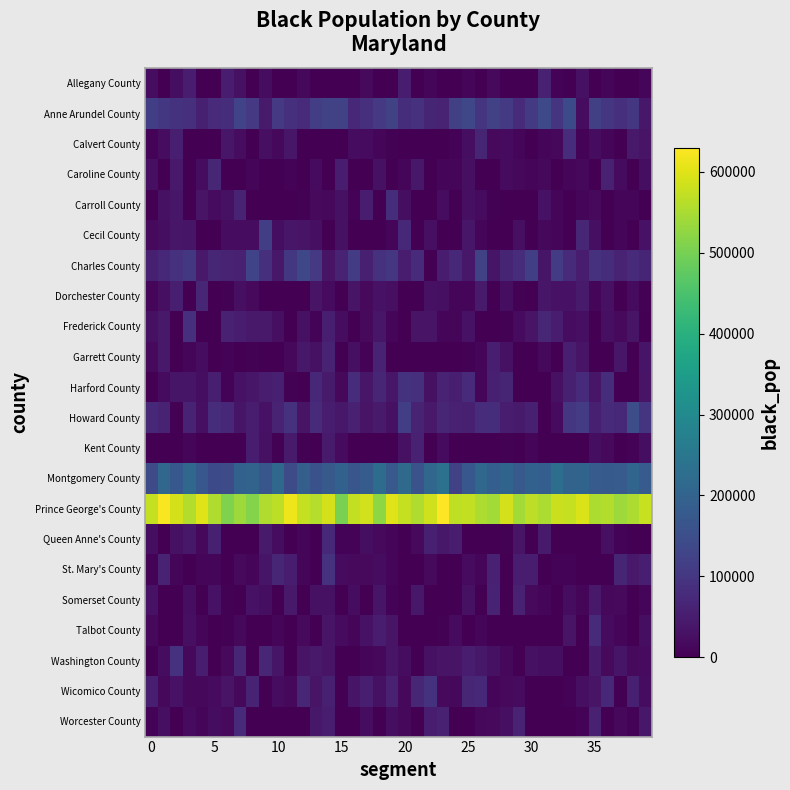

At which category does the chart reach its peak across all series?

23